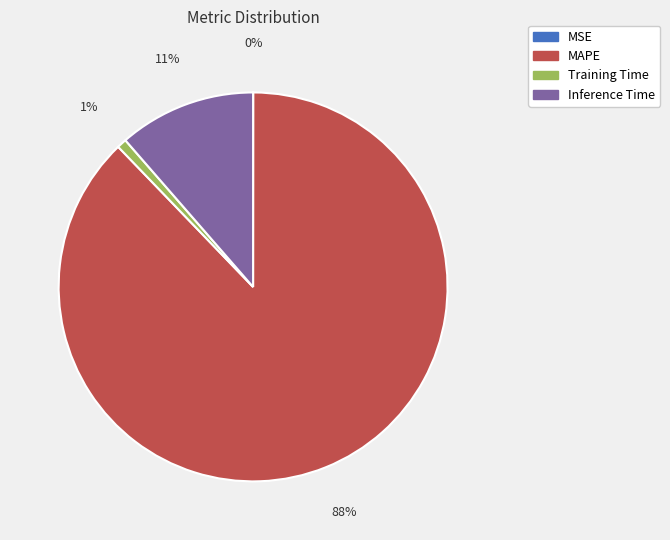

Which category accounts for the majority?

MAPE